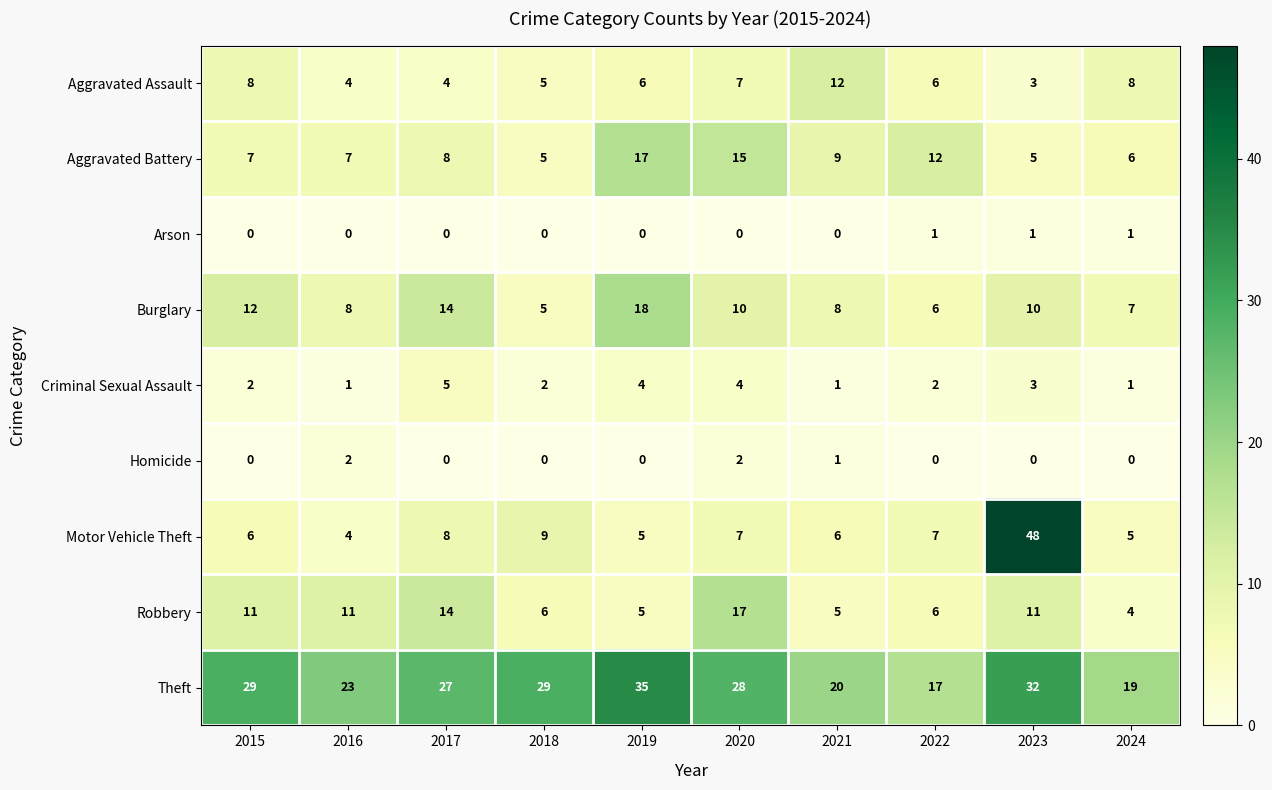

Which series has the largest range (max minus min)?

Motor Vehicle Theft